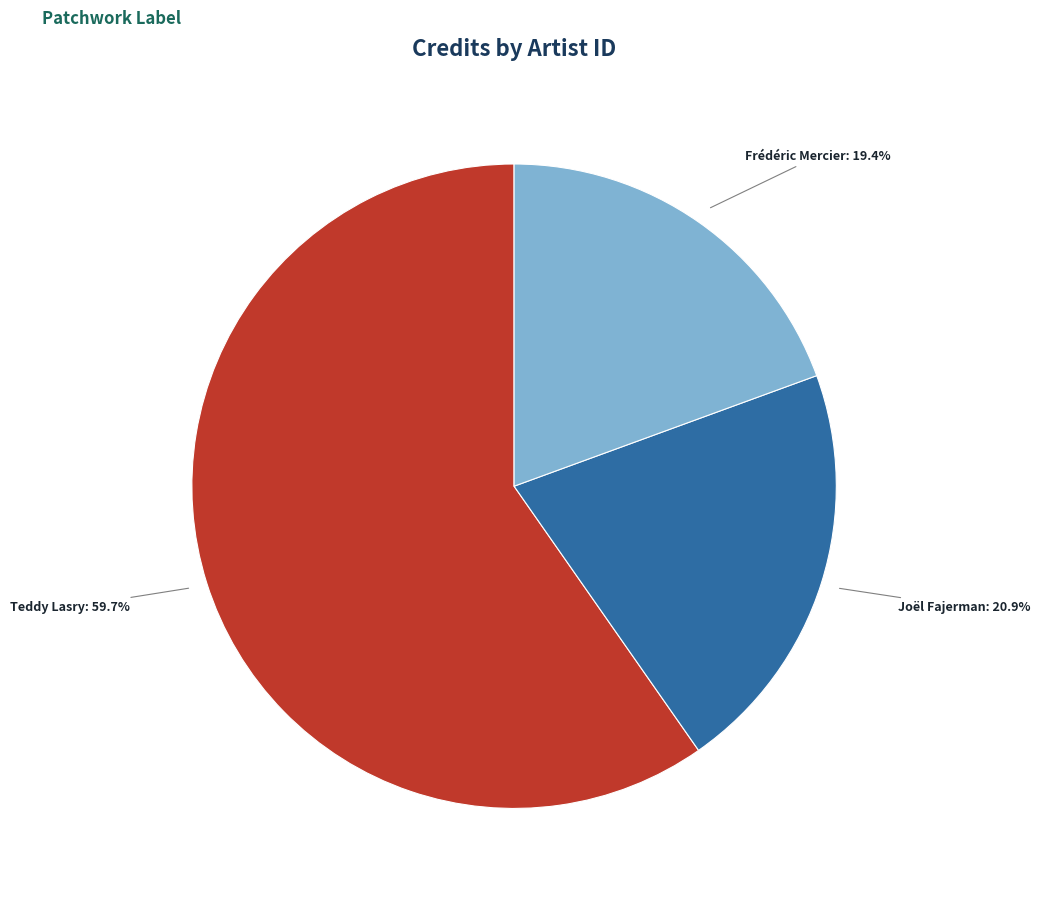

To the nearest percent, what is the average slice percentage?

33%